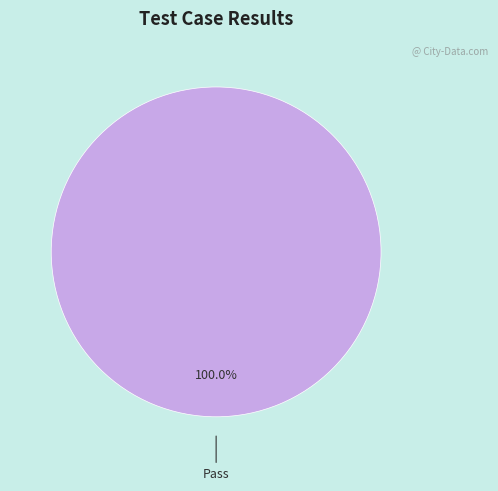

Is there any slice that represents more than half of the pie?

Yes